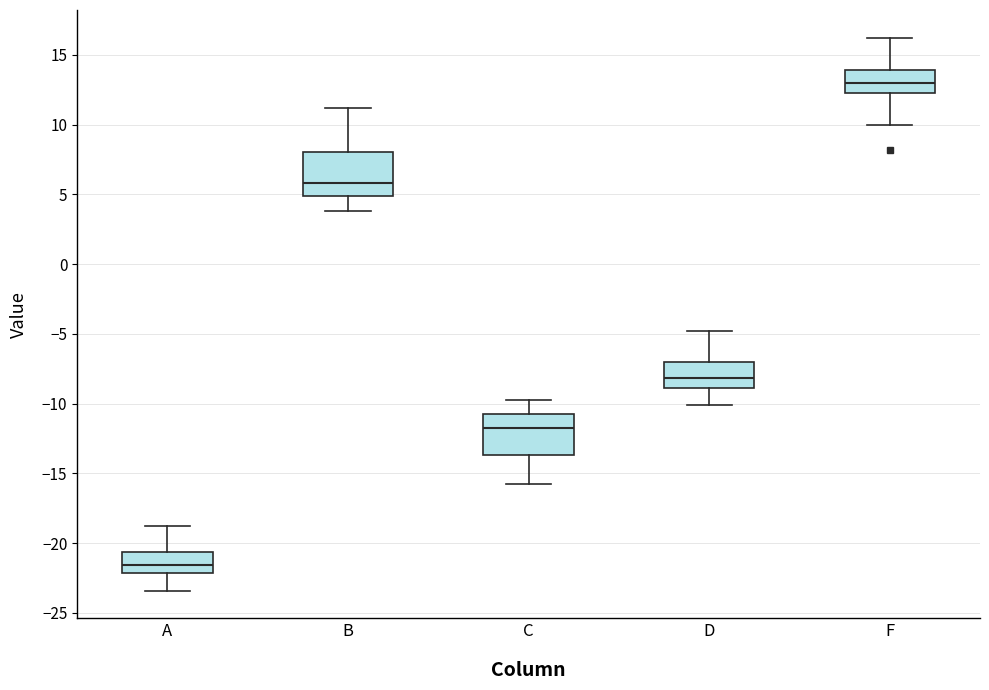

Which box's median line is the highest?

F